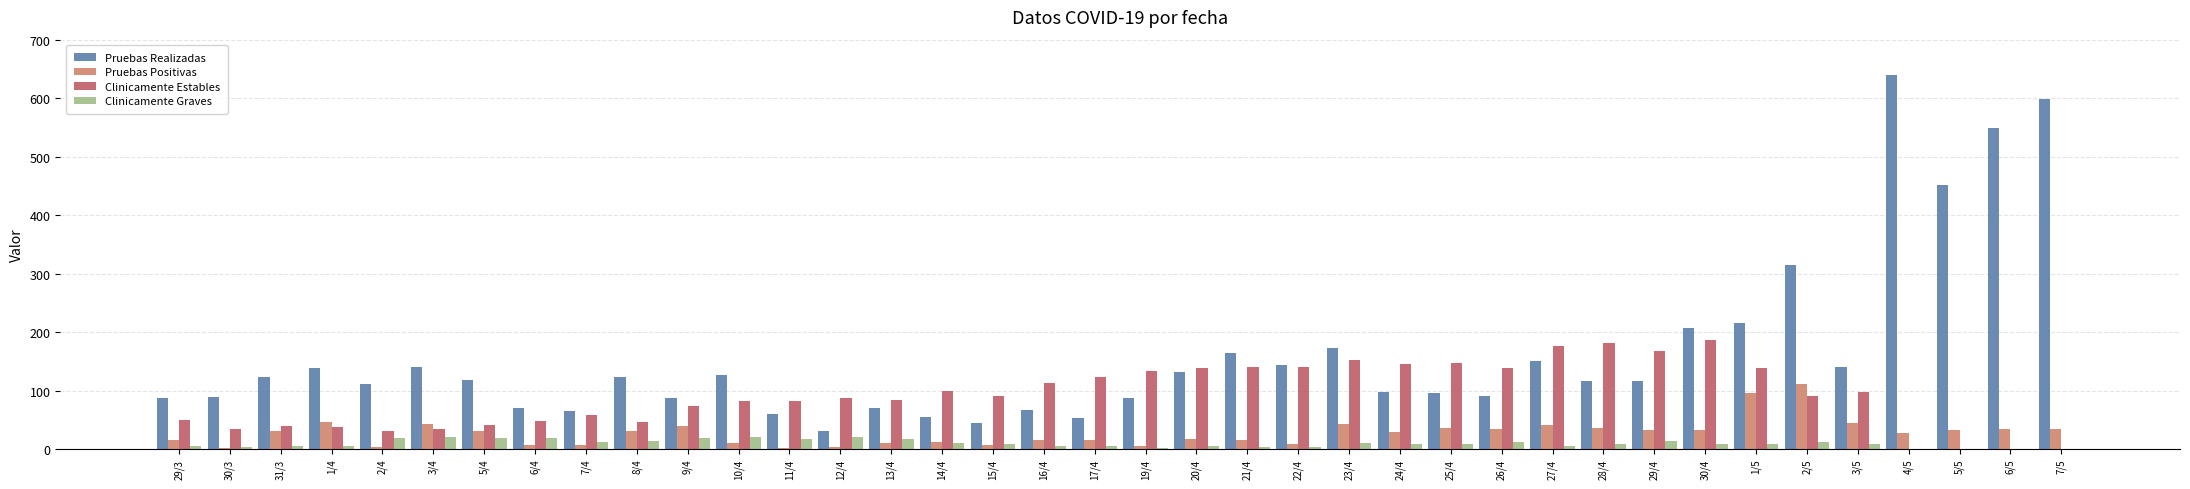

At which category is the sum across all series the highest?

4/5